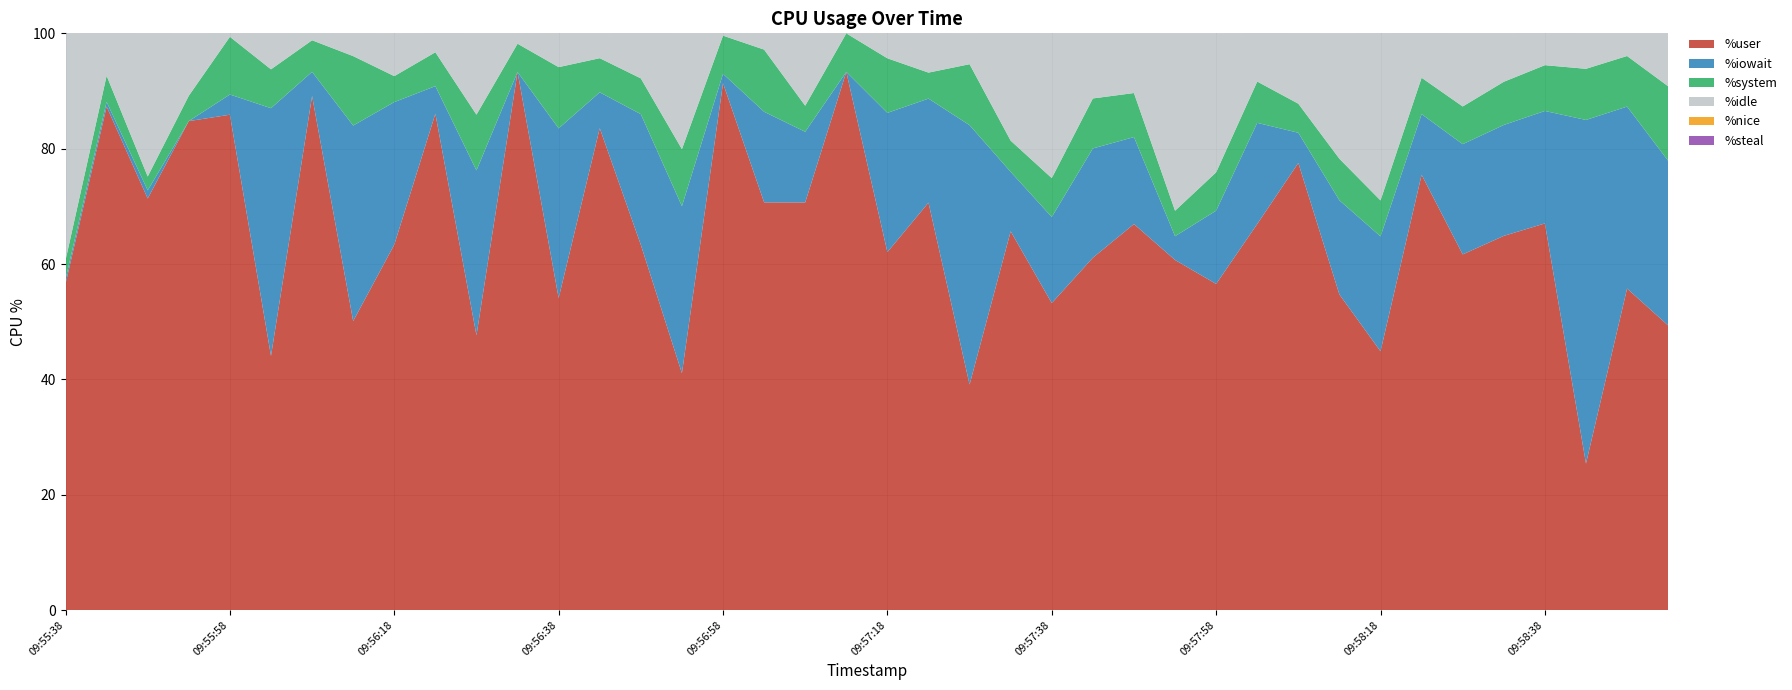

Reading left to right, extract all data points from this chart.

%user: 09:55:38=56.6	09:55:43=87.3	09:55:48=71.4	09:55:53=84.8	09:55:58=85.9	09:56:03=44.1	09:56:08=89.1	09:56:13=50.1	09:56:18=63.4	09:56:23=86.1	09:56:28=47.6	09:56:33=93.3	09:56:38=54.1	09:56:43=83.5	09:56:48=63.3	09:56:53=41.1	09:56:58=91.4	09:57:03=70.7	09:57:08=70.7	09:57:13=93.3	09:57:18=62.1	09:57:23=70.6	09:57:28=39.1	09:57:33=65.7	09:57:38=53.2	09:57:43=61.1	09:57:48=66.9	09:57:53=60.7	09:57:58=56.5	09:58:03=66.9	09:58:08=77.5	09:58:13=54.7	09:58:18=44.9	09:58:23=75.5	09:58:28=61.7	09:58:33=64.9	09:58:38=67.0	09:58:43=25.4	09:58:48=55.8	09:58:53=49.3
%iowait: 09:55:38=0.8	09:55:43=0.8	09:55:48=1.4	09:55:53=0.0	09:55:58=3.5	09:56:03=43.0	09:56:08=4.2	09:56:13=33.9	09:56:18=24.7	09:56:23=4.8	09:56:28=28.6	09:56:33=0.0	09:56:38=29.4	09:56:43=6.2	09:56:48=22.6	09:56:53=29.0	09:56:58=1.6	09:57:03=15.7	09:57:08=12.2	09:57:13=0.0	09:57:18=24.1	09:57:23=18.0	09:57:28=45.0	09:57:33=10.3	09:57:38=14.9	09:57:43=18.9	09:57:48=15.1	09:57:53=4.1	09:57:58=12.7	09:58:03=17.5	09:58:08=5.2	09:58:13=16.3	09:58:18=19.9	09:58:23=10.5	09:58:28=19.1	09:58:33=19.2	09:58:38=19.5	09:58:43=59.6	09:58:48=31.6	09:58:53=28.6
%system: 09:55:38=3.3	09:55:43=4.5	09:55:48=2.4	09:55:53=4.4	09:55:58=10.0	09:56:03=6.7	09:56:08=5.5	09:56:13=12.0	09:56:18=4.5	09:56:23=5.9	09:56:28=9.7	09:56:33=4.9	09:56:38=10.6	09:56:43=5.9	09:56:48=6.2	09:56:53=9.9	09:56:58=6.6	09:57:03=10.8	09:57:08=4.5	09:57:13=6.7	09:57:18=9.5	09:57:23=4.5	09:57:28=10.6	09:57:33=5.4	09:57:38=6.8	09:57:43=8.7	09:57:48=7.6	09:57:53=4.4	09:57:58=6.7	09:58:03=7.2	09:58:08=5.0	09:58:13=7.2	09:58:18=6.2	09:58:23=6.3	09:58:28=6.5	09:58:33=7.5	09:58:38=7.9	09:58:43=8.9	09:58:48=8.8	09:58:53=12.9
%idle: 09:55:38=39.3	09:55:43=7.4	09:55:48=24.8	09:55:53=10.8	09:55:58=0.6	09:56:03=6.2	09:56:08=1.2	09:56:13=4.0	09:56:18=7.4	09:56:23=3.3	09:56:28=14.1	09:56:33=1.8	09:56:38=5.9	09:56:43=4.3	09:56:48=7.8	09:56:53=20.1	09:56:58=0.4	09:57:03=2.8	09:57:08=12.6	09:57:13=0.0	09:57:18=4.3	09:57:23=6.8	09:57:28=5.3	09:57:33=18.6	09:57:38=25.1	09:57:43=11.3	09:57:48=10.3	09:57:53=30.8	09:57:58=24.1	09:58:03=8.4	09:58:08=12.2	09:58:13=21.7	09:58:18=29.0	09:58:23=7.7	09:58:28=12.7	09:58:33=8.4	09:58:38=5.5	09:58:43=6.2	09:58:48=3.9	09:58:53=9.2
%nice: 09:55:38=0.0	09:55:43=0.0	09:55:48=0.0	09:55:53=0.0	09:55:58=0.0	09:56:03=0.0	09:56:08=0.0	09:56:13=0.0	09:56:18=0.0	09:56:23=0.0	09:56:28=0.0	09:56:33=0.0	09:56:38=0.0	09:56:43=0.0	09:56:48=0.0	09:56:53=0.0	09:56:58=0.0	09:57:03=0.0	09:57:08=0.0	09:57:13=0.0	09:57:18=0.0	09:57:23=0.0	09:57:28=0.0	09:57:33=0.0	09:57:38=0.0	09:57:43=0.0	09:57:48=0.0	09:57:53=0.0	09:57:58=0.0	09:58:03=0.0	09:58:08=0.0	09:58:13=0.0	09:58:18=0.0	09:58:23=0.0	09:58:28=0.0	09:58:33=0.0	09:58:38=0.0	09:58:43=0.0	09:58:48=0.0	09:58:53=0.0
%steal: 09:55:38=0.0	09:55:43=0.0	09:55:48=0.0	09:55:53=0.0	09:55:58=0.0	09:56:03=0.0	09:56:08=0.0	09:56:13=0.0	09:56:18=0.0	09:56:23=0.0	09:56:28=0.0	09:56:33=0.0	09:56:38=0.0	09:56:43=0.0	09:56:48=0.0	09:56:53=0.0	09:56:58=0.0	09:57:03=0.0	09:57:08=0.0	09:57:13=0.0	09:57:18=0.0	09:57:23=0.0	09:57:28=0.0	09:57:33=0.0	09:57:38=0.0	09:57:43=0.0	09:57:48=0.0	09:57:53=0.0	09:57:58=0.0	09:58:03=0.0	09:58:08=0.0	09:58:13=0.0	09:58:18=0.0	09:58:23=0.0	09:58:28=0.0	09:58:33=0.0	09:58:38=0.0	09:58:43=0.0	09:58:48=0.0	09:58:53=0.0